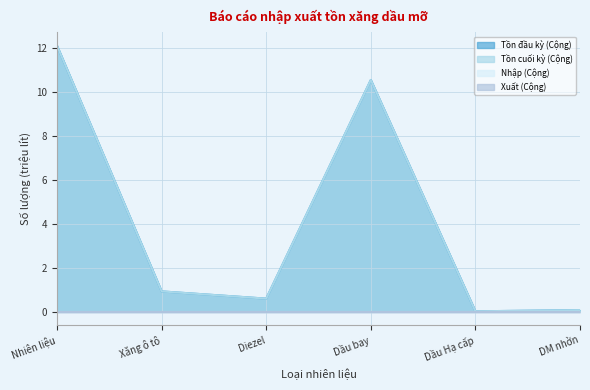

What is the approximate value of Tồn đầu kỳ (Cộng) at Dầu bay?

10.6